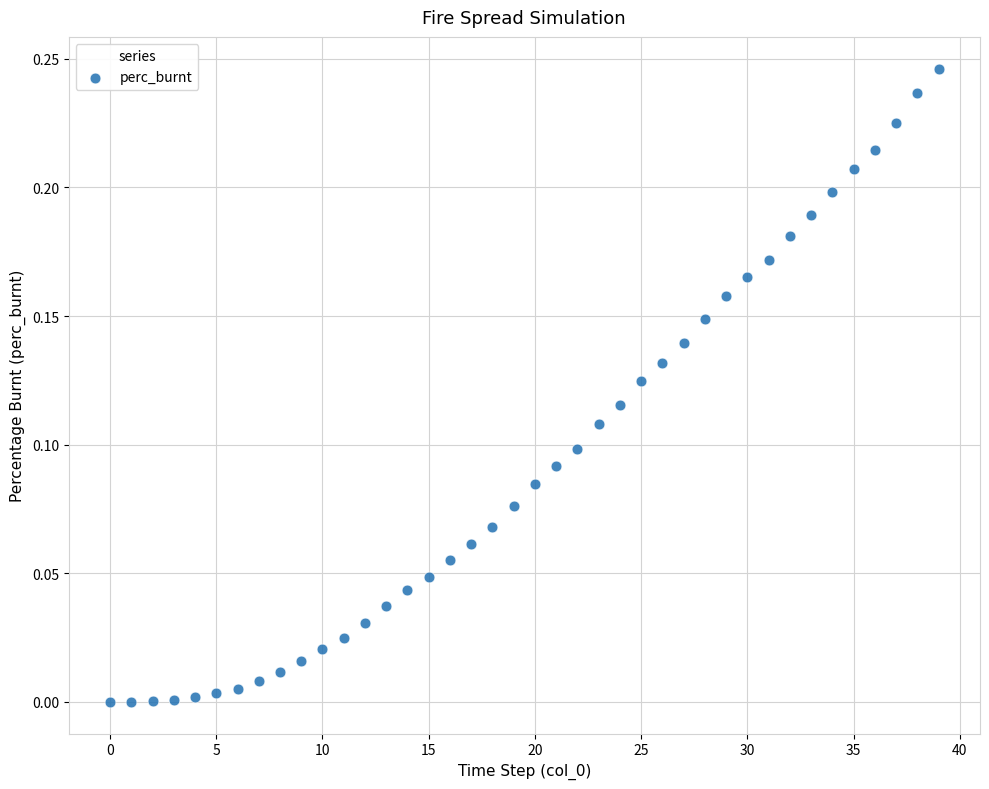

Count the number of points in this scatter plot.

40